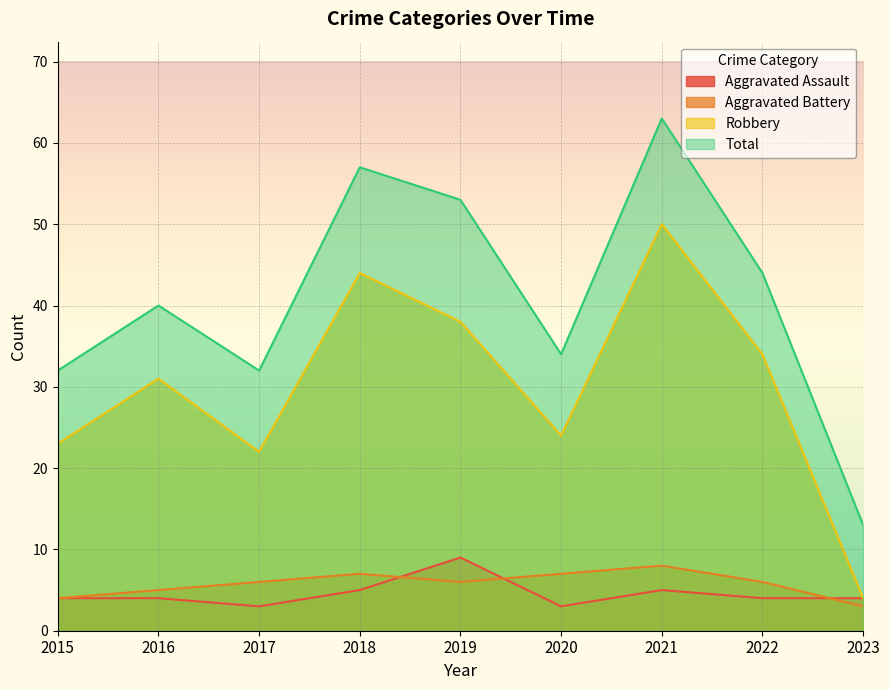

Where does the Total series first go above 40?

2018